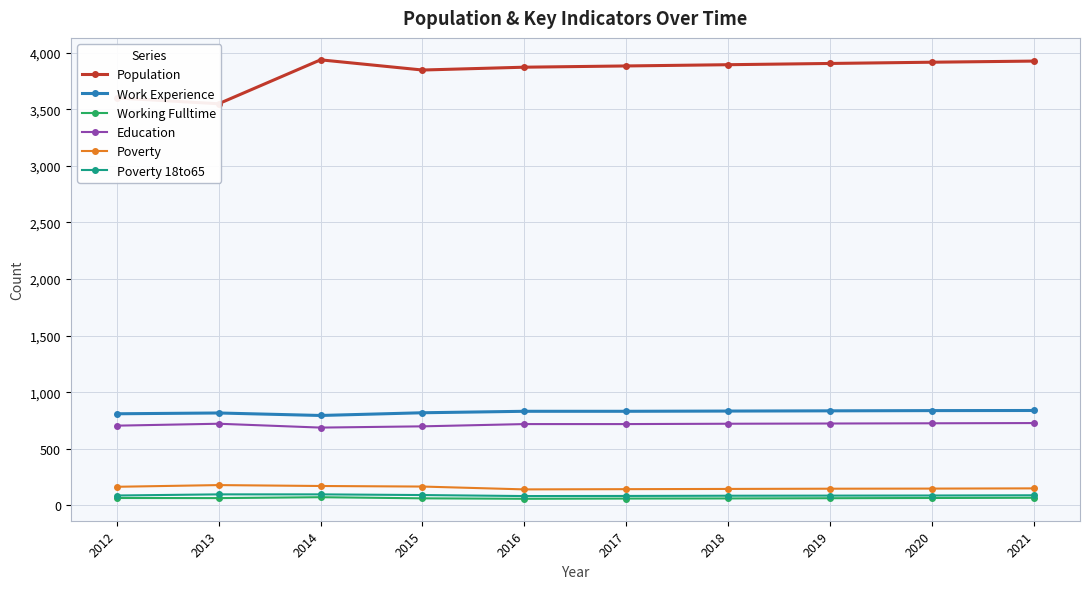

How many data points in Work Experience are less than 832?

4